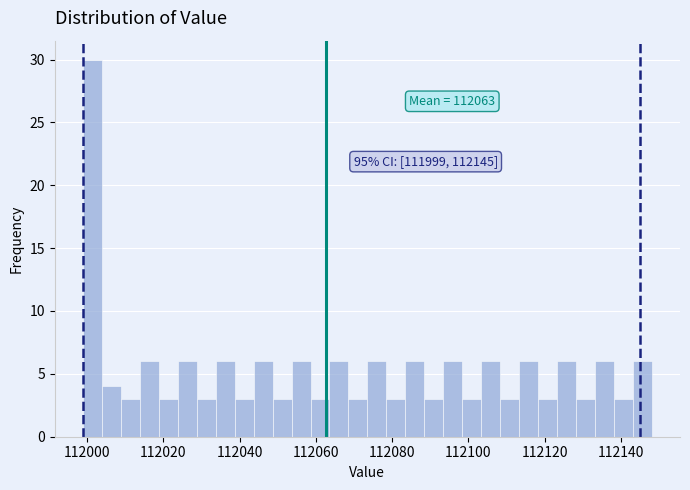

Around what value on the x-axis is the tallest bar? Give the approximate position of its centre, as read against the axis.

112002